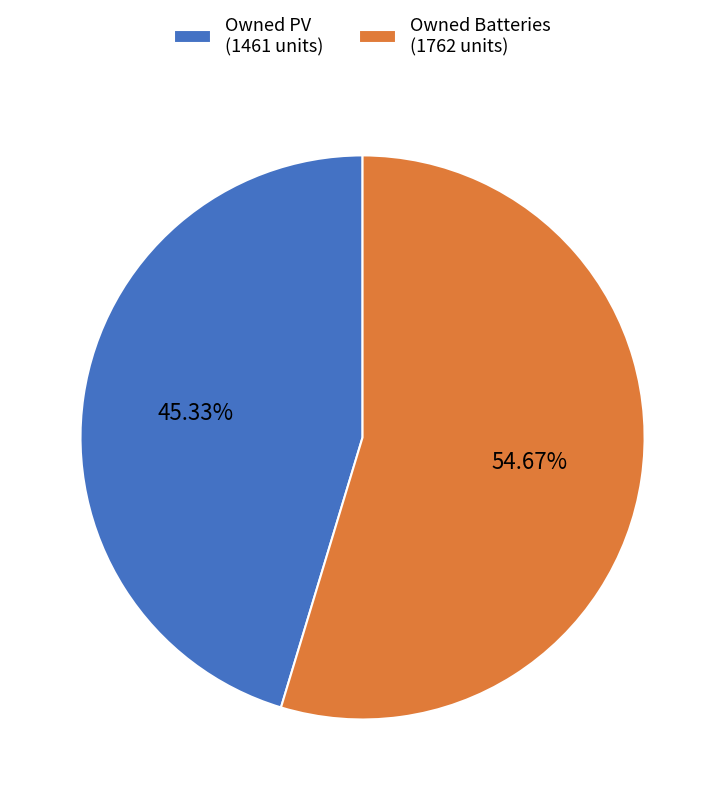

What is the smallest slice in the pie chart?

Owned PV